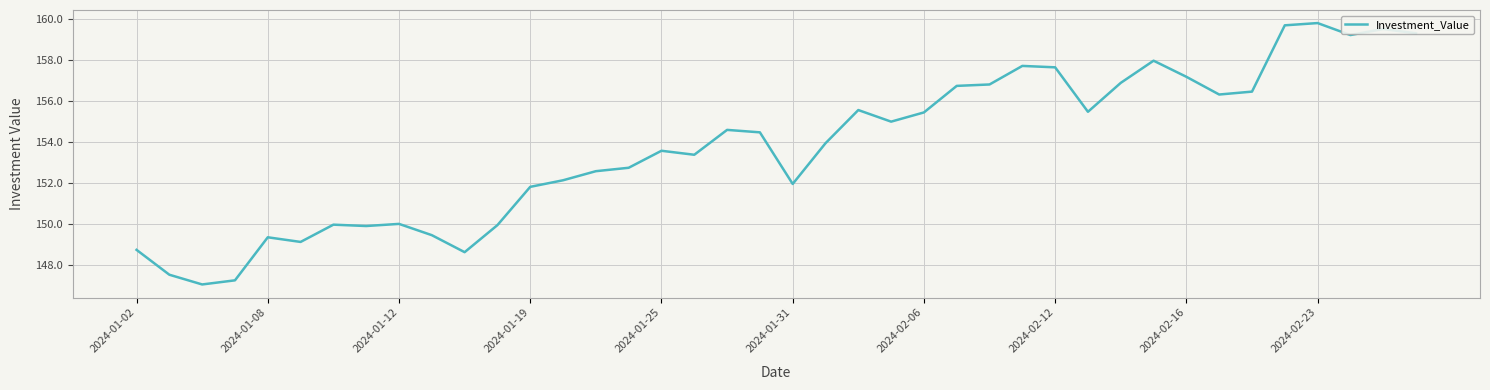

What is the minimum value shown in the chart?

147.0